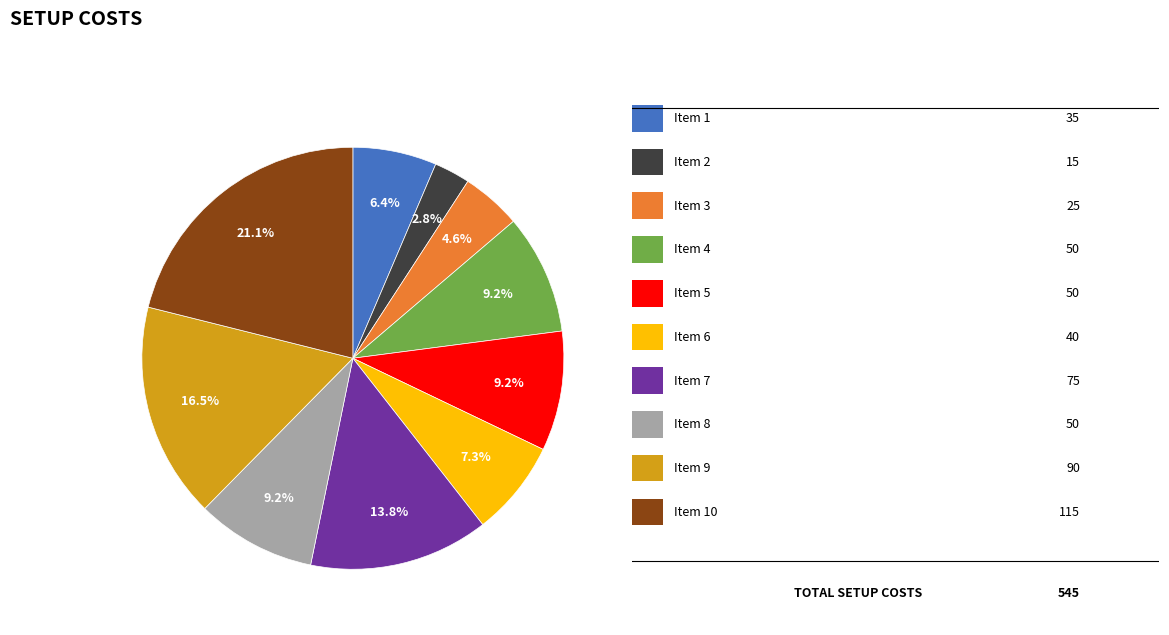

How many segments does this pie chart have?

10